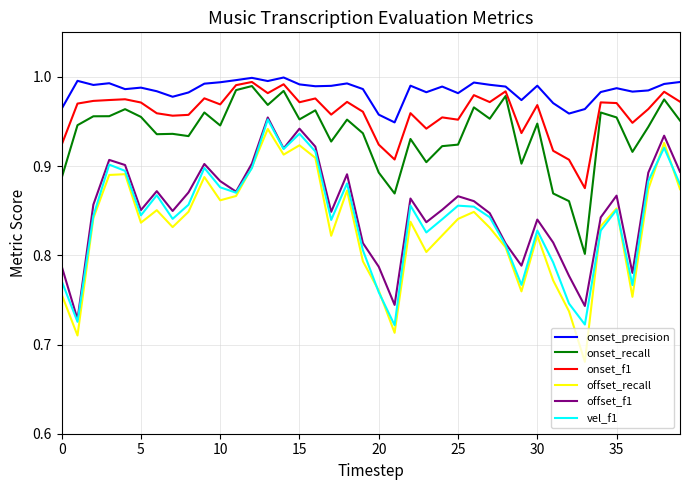

True or false: onset_recall has more than 0 interior local peaks.

True